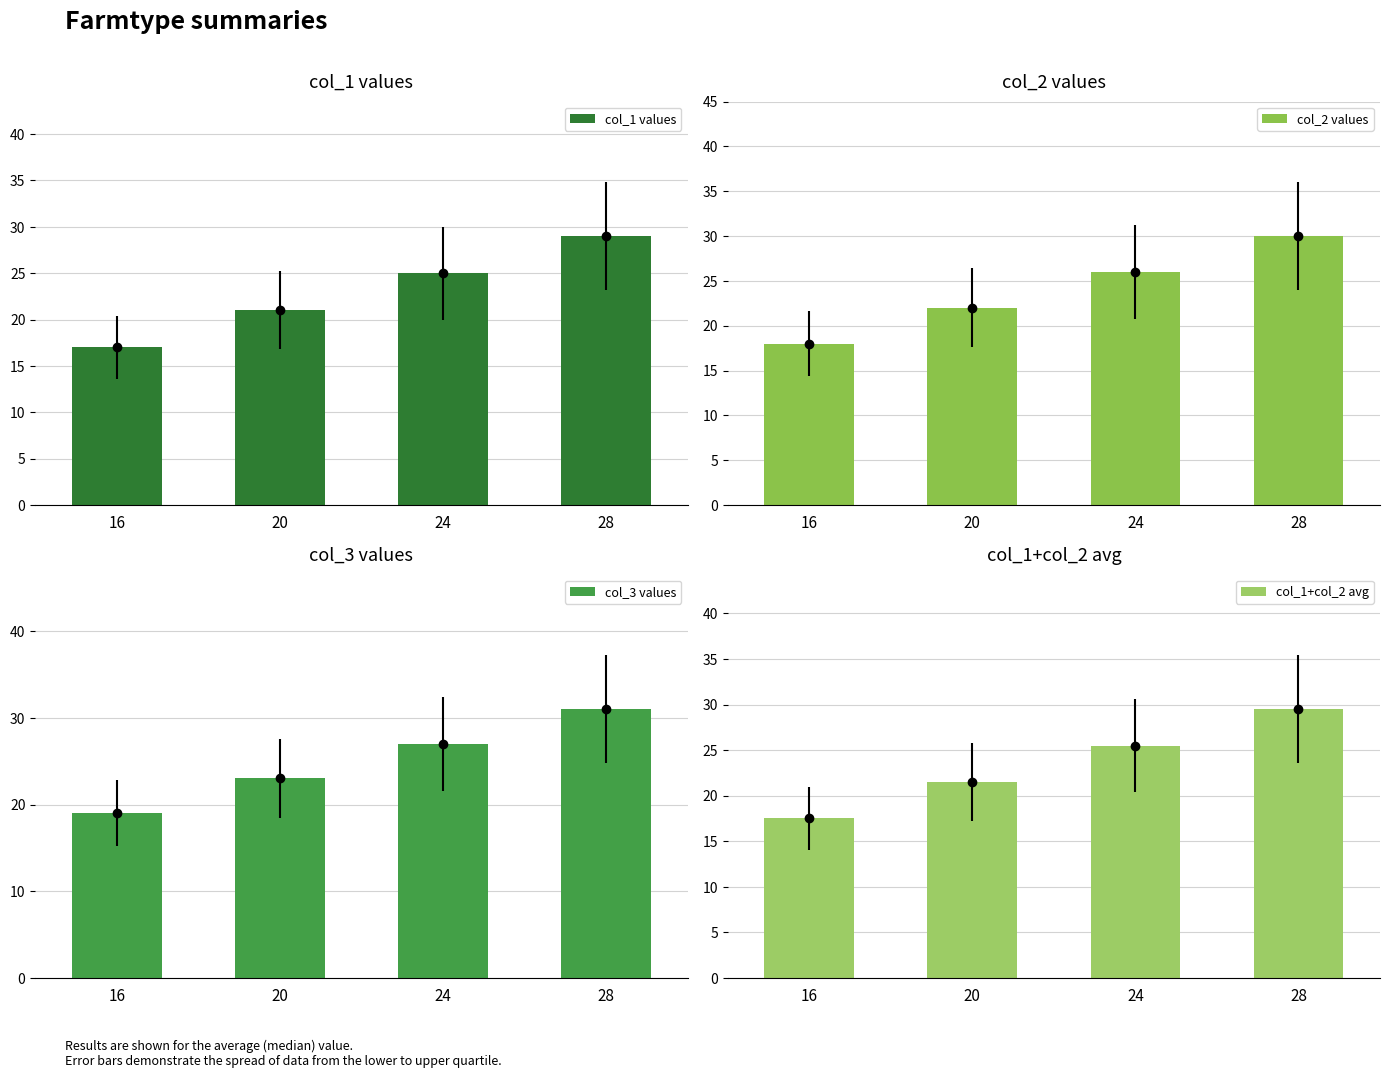

List the labels in order of col_1+col_2 avg value, largest first.

28, 24, 20, 16